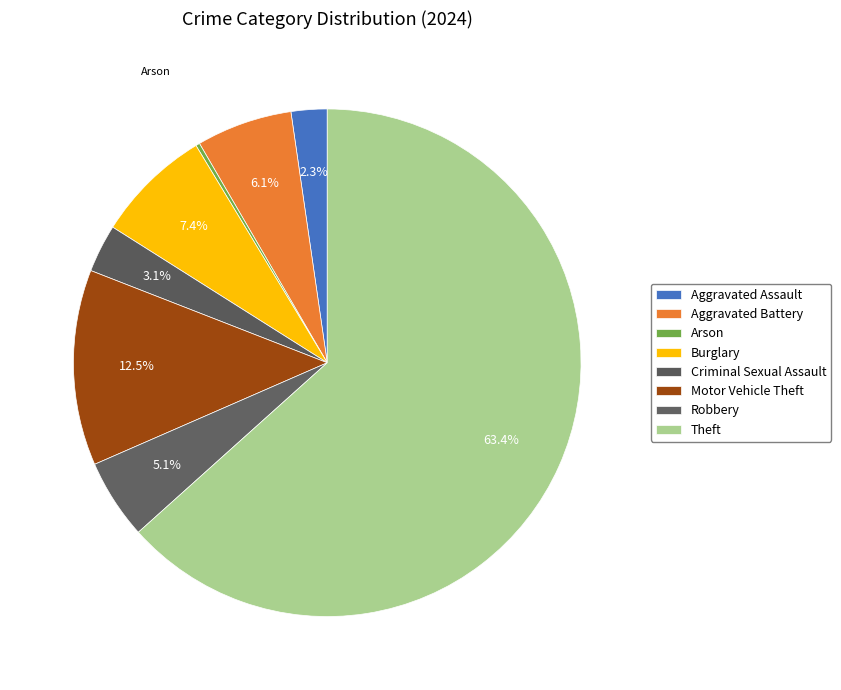

Approximately how many times larger is the value at Robbery compared to Theft?

0.1